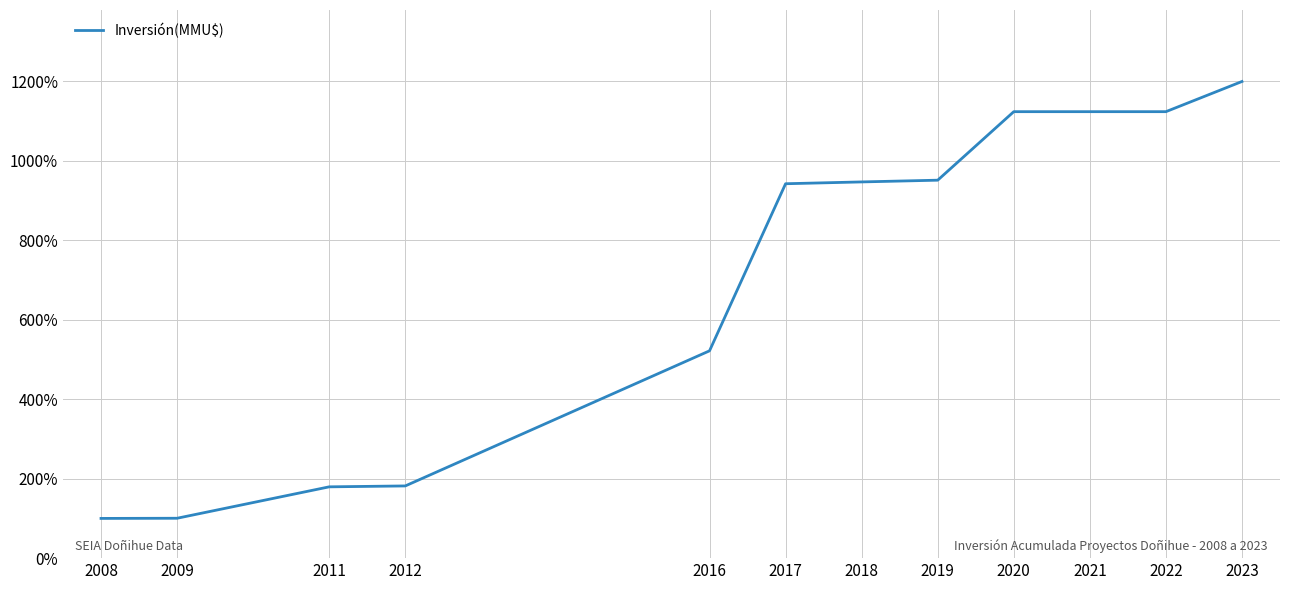

What is the minimum value shown in the chart?

100.0